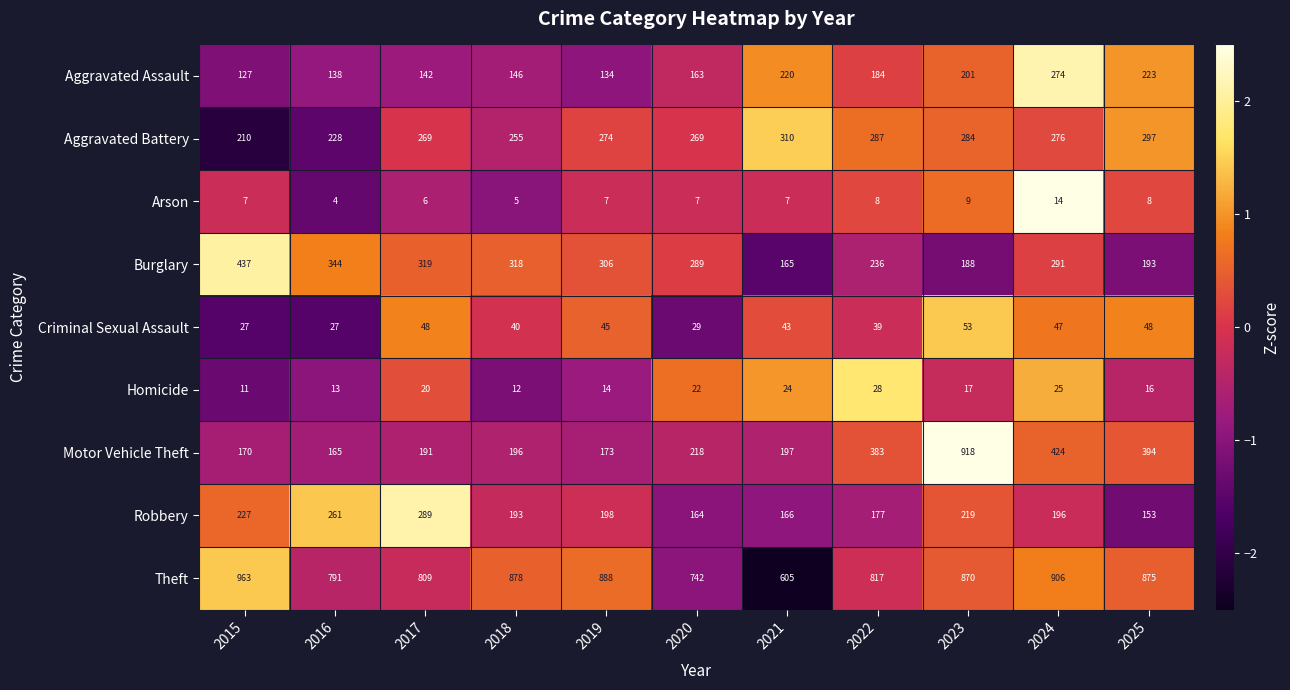

The Robbery series shows 177 at 2022. True or false?

True